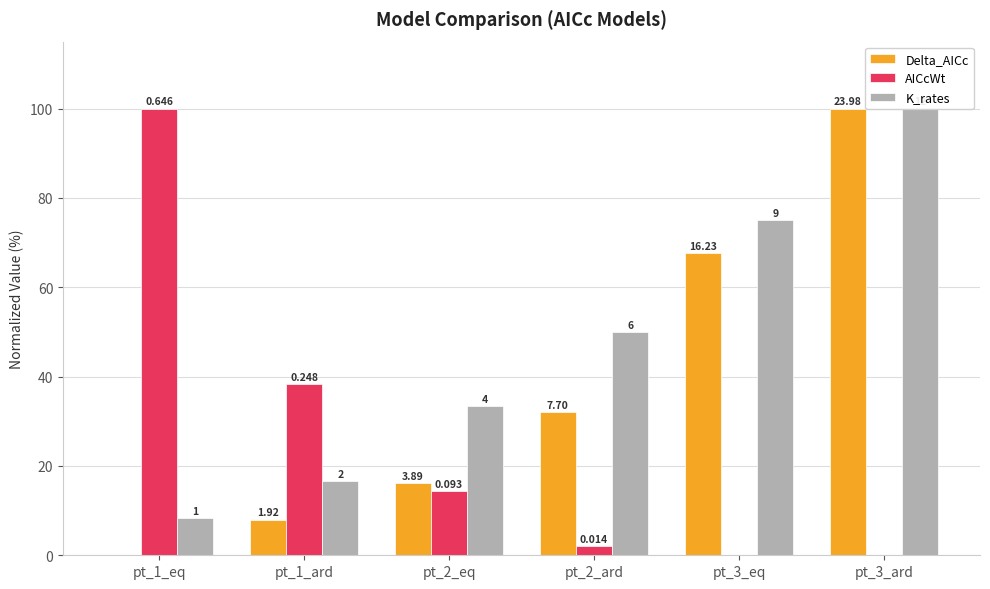

Which category has the lowest value in the K_rates series?

pt_1_eq